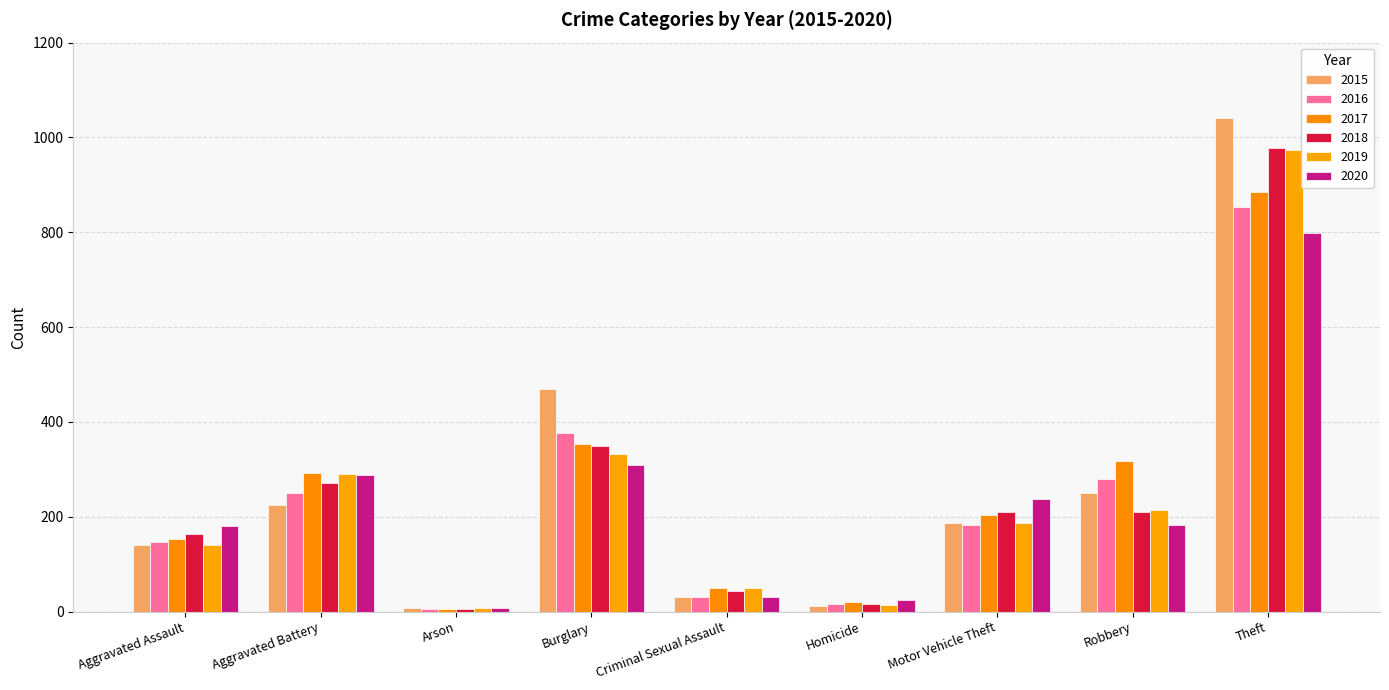

What is the average value of the 2018 series?

250